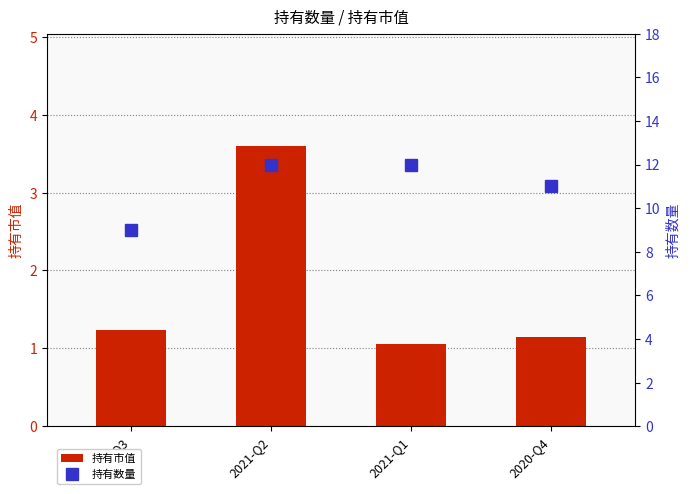

What is the sum of all 持有市值 values?

7.0